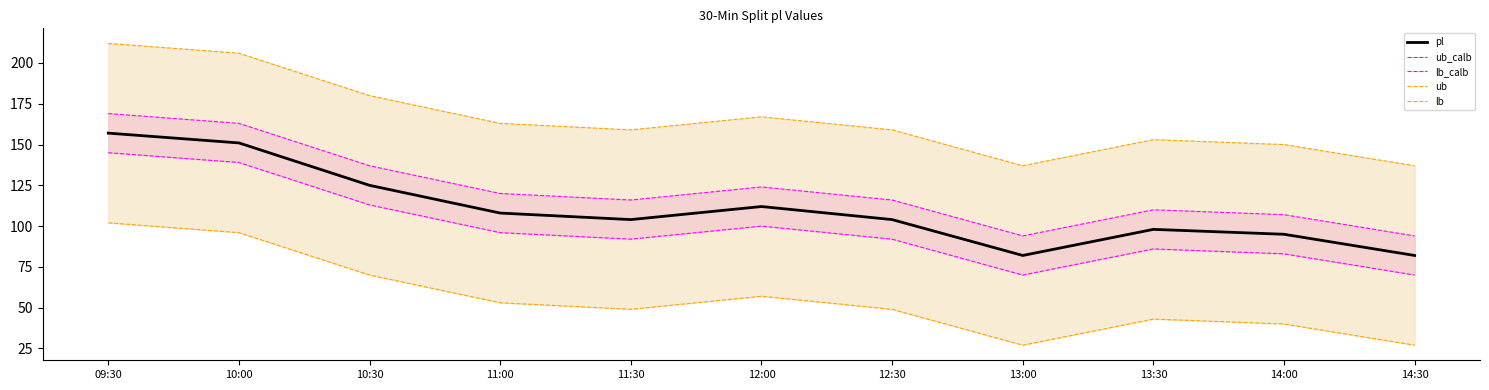

What is the approximate value of lb_calb at 14:00?

83